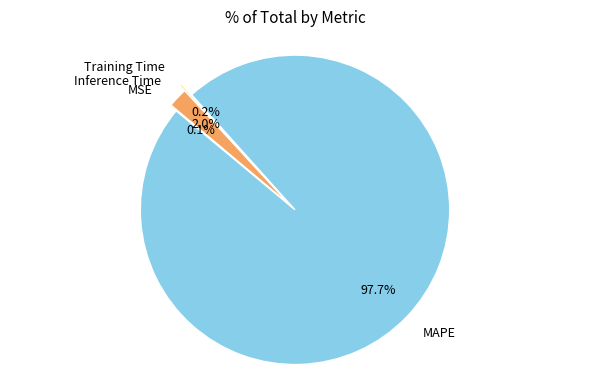

What is the majority slice?

MAPE